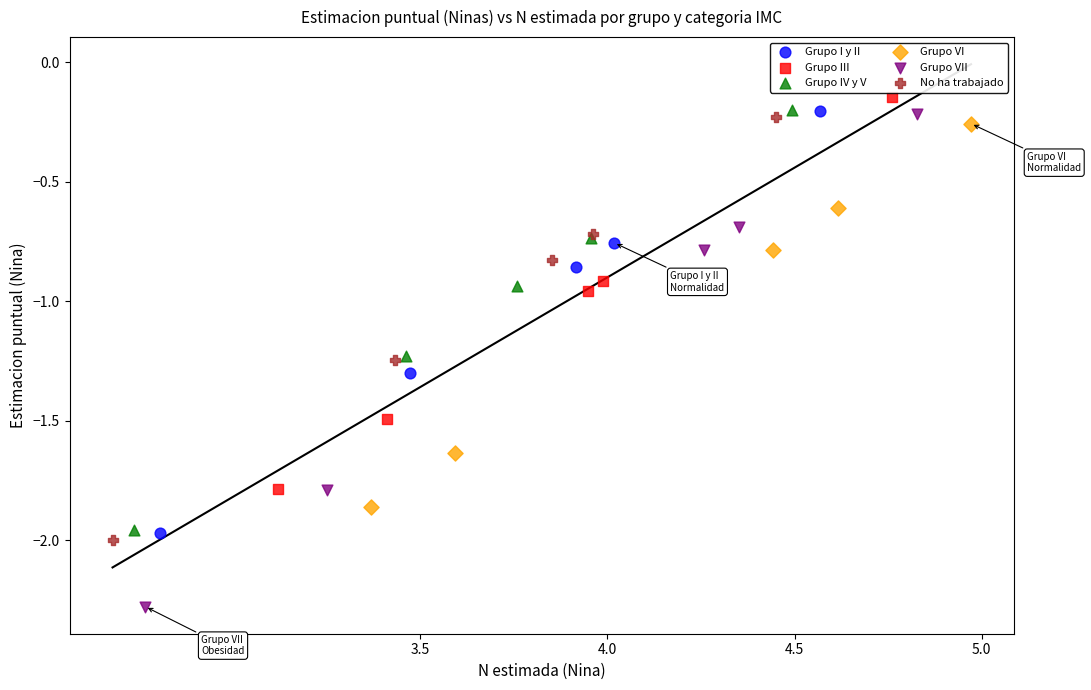

Which series has the widest spread of Y values?

Grupo VII